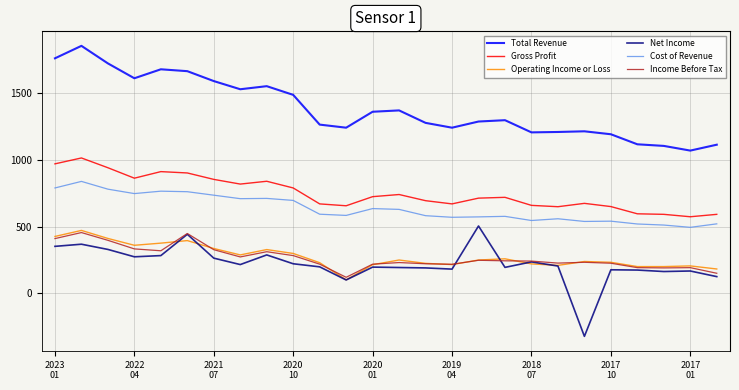

What is the difference between the maximum and minimum values in the Cost of Revenue series?

343000